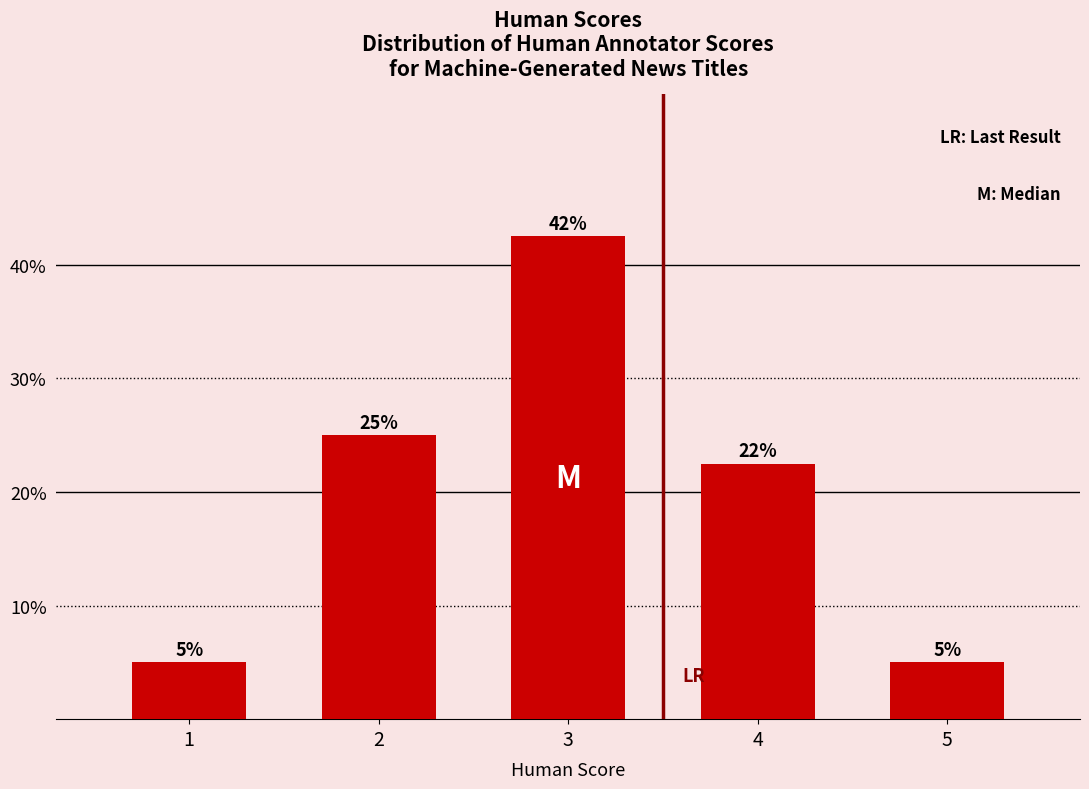

The value at 1 is 5.0. True or false?

True